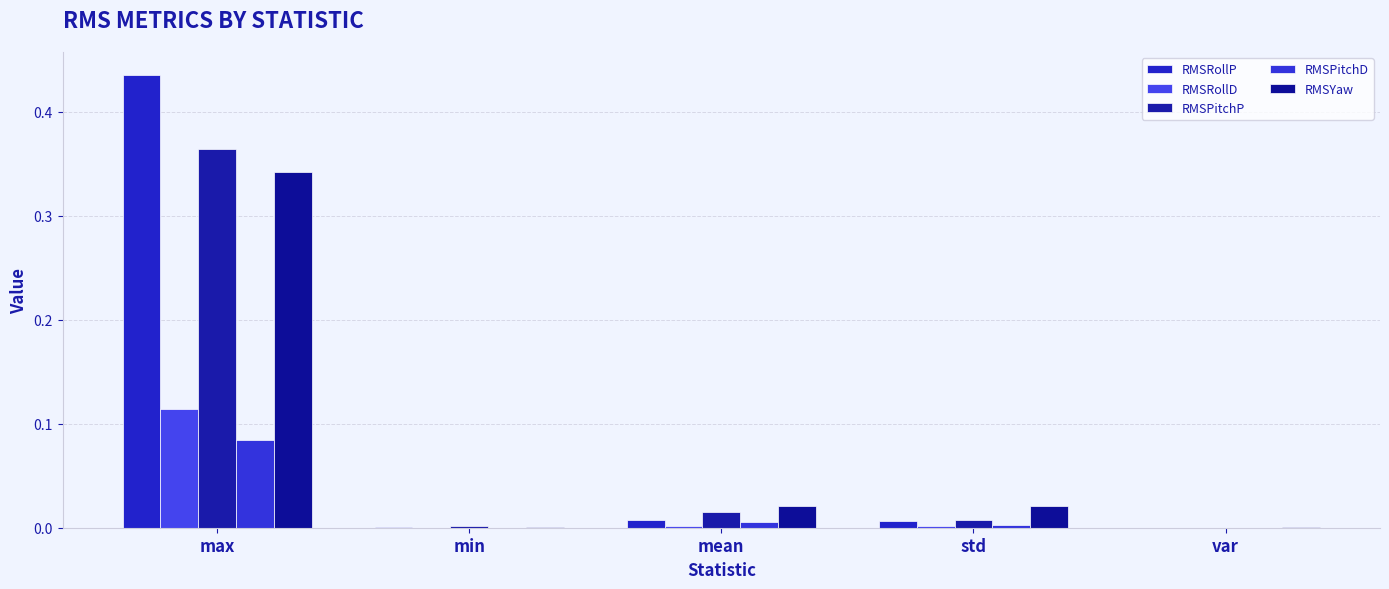

How many data points does each series have?

5